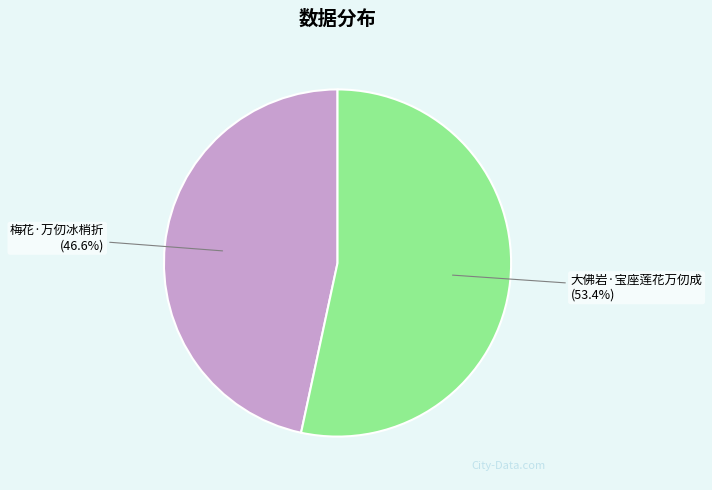

Which slice represents more than half of the pie?

大佛岩·宝座莲花万仞成